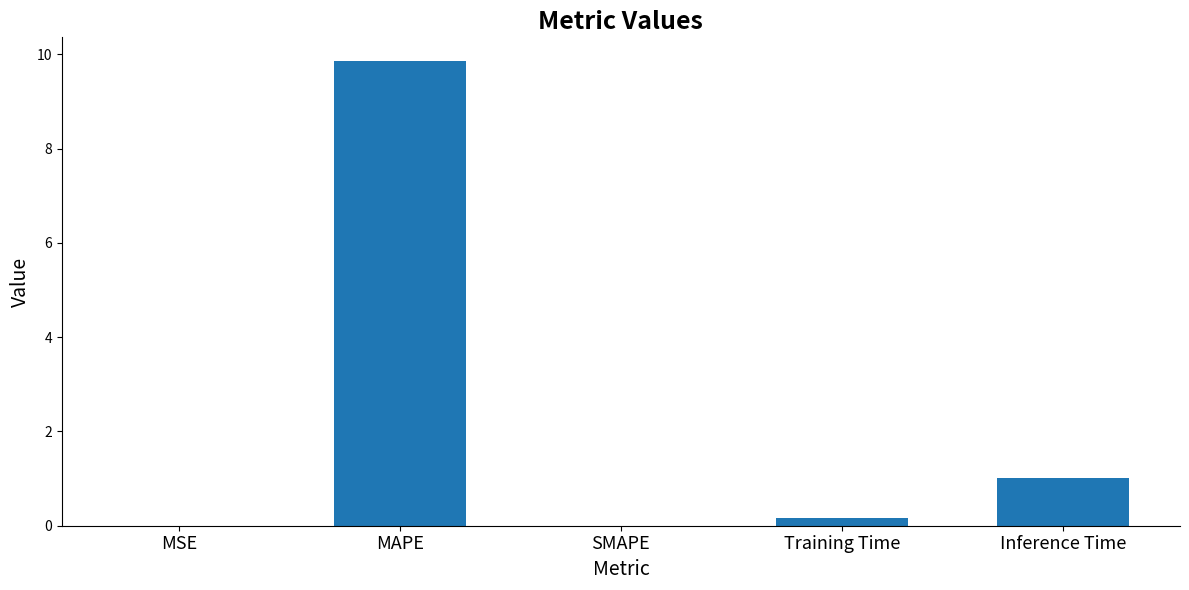

Which category has the highest value across all series?

MAPE